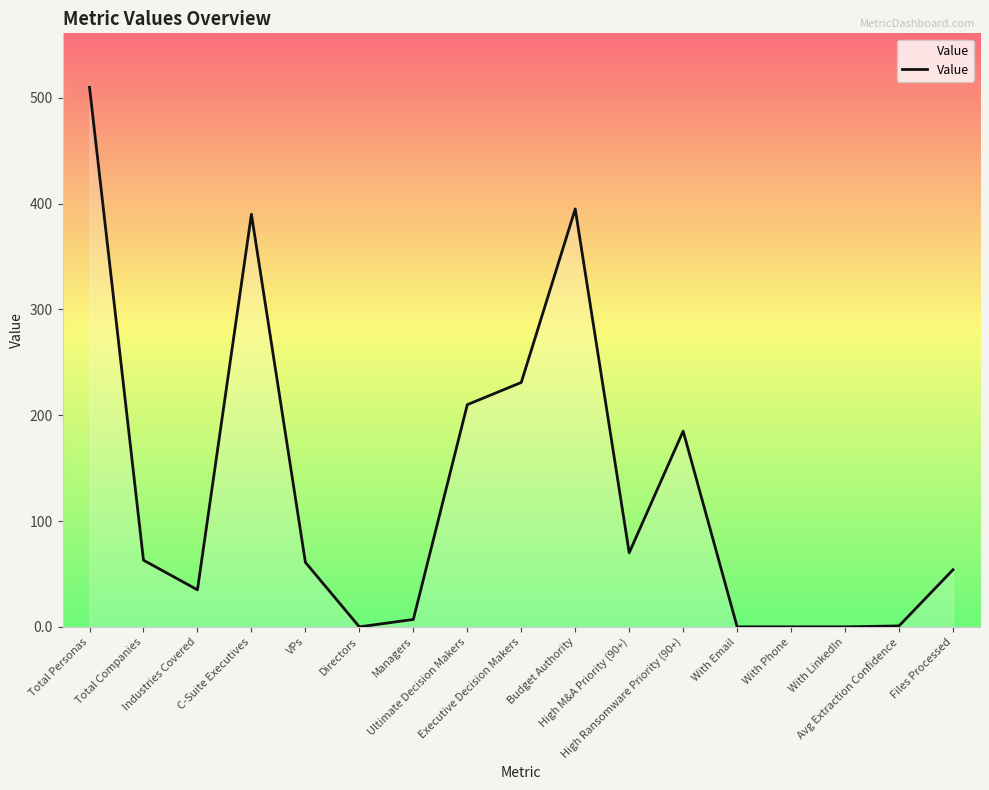

True or false: the data has more than 1 interior local peaks.

True